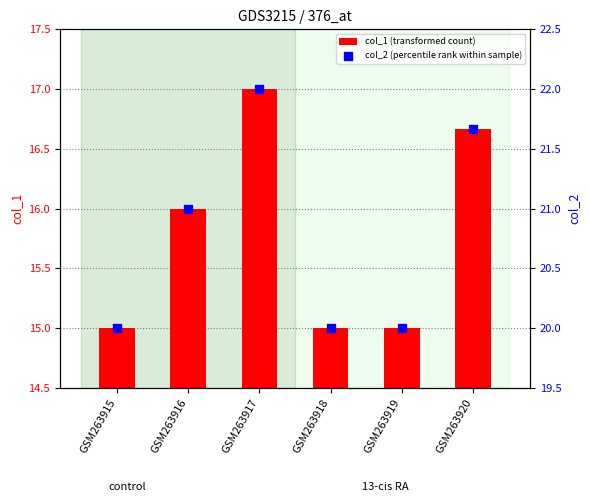

At how many categories does at least one series exceed 18?

6